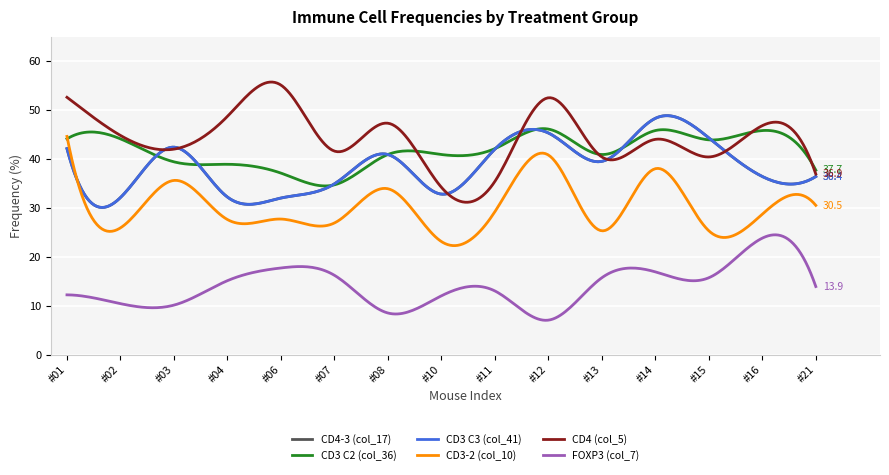

Reading right to left, what are all the values shown in this chart?

CD4-3 (col_17): 36.4	36.4	44.3	48.3	39.5	45.3	42.0	32.8	40.9	34.9	32.0	32.2	42.4	32.1	42.1
CD3 C2 (col_36): 37.7	45.8	43.9	45.8	40.9	46.1	42.1	40.9	40.9	34.7	37.1	38.9	39.4	44.1	44.1
CD3 C3 (col_41): 36.4	36.4	44.3	48.3	39.5	45.3	42.0	32.8	40.9	34.9	32.0	32.2	42.4	32.1	42.1
CD3-2 (col_10): 30.5	28.7	25.3	38.0	25.3	40.8	29.2	23.1	33.9	26.9	27.7	27.6	35.6	25.9	44.6
CD4 (col_5): 36.9	46.8	40.4	44.0	40.4	52.5	35.4	34.2	47.3	41.6	55.1	48.7	42.0	44.8	52.6
FOXP3 (col_7): 13.9	23.8	15.7	16.9	15.7	7.0	13.0	12.0	8.5	16.2	17.7	15.1	10.1	10.4	12.2